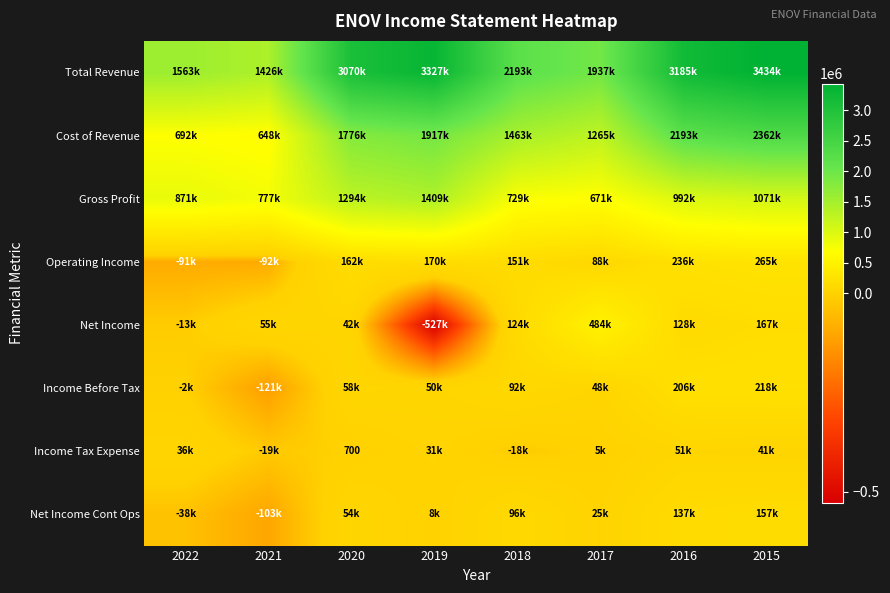

What is the difference between the maximum and minimum values in the Gross Profit series?

738000